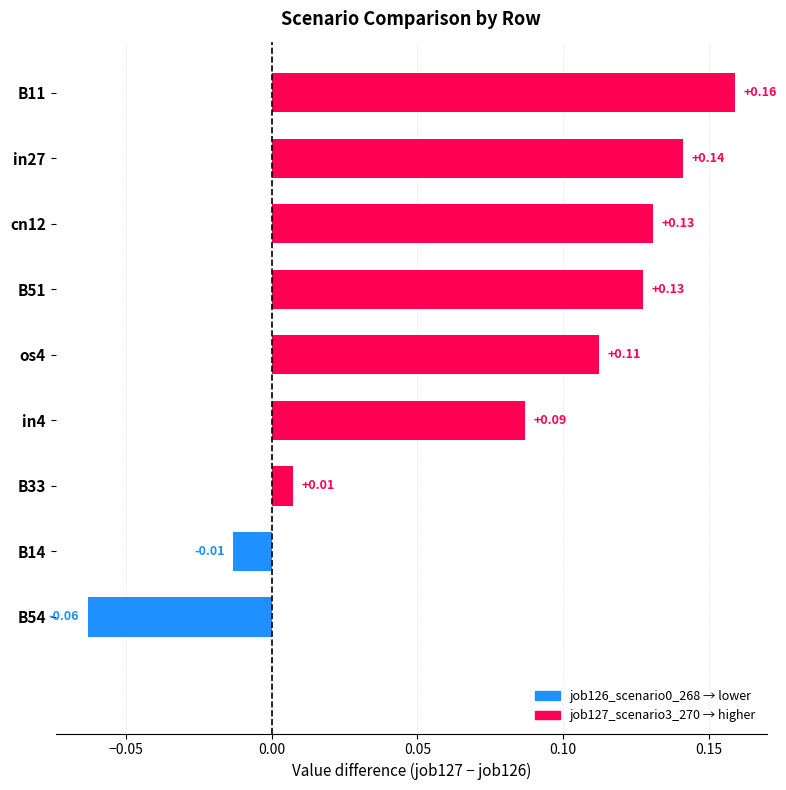

How many values are below zero?

2